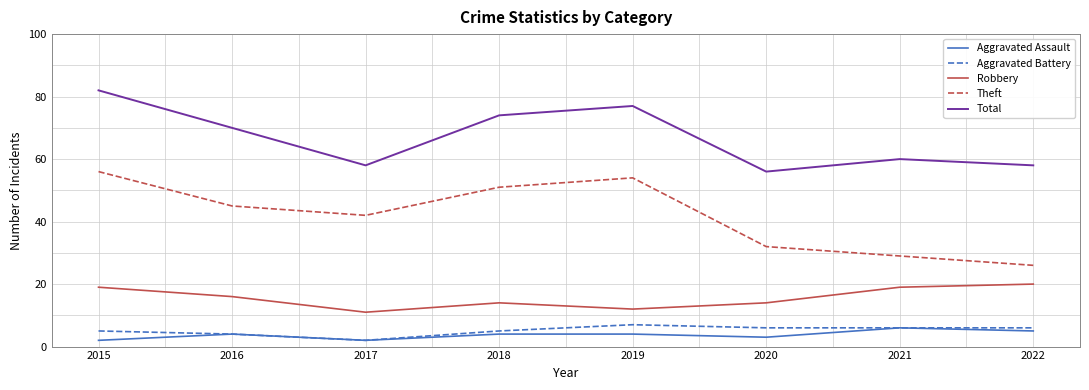

At which category is the sum across all series the highest?

2015